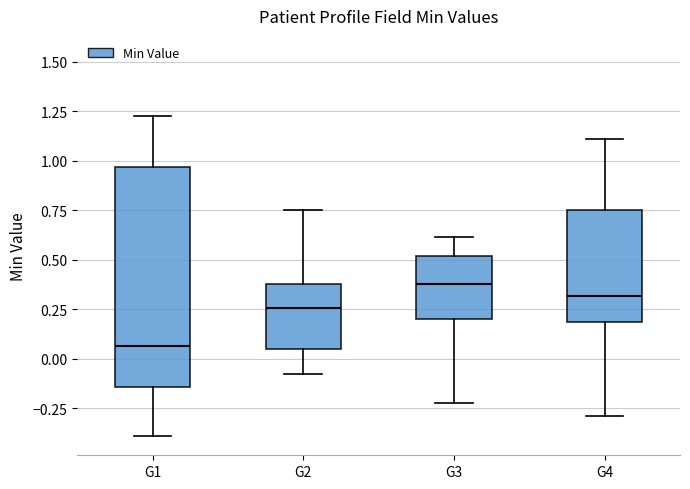

Reading left to right, transcribe this box plot: for each box, give where its median line is, the range the box spans, and where its two whiskers end, as read against the y-axis. The values are not printed on the chart, so give them approximately, as read against the axis.

G1: median 0.05, box -0.15 to 0.95, whiskers -0.40 to 1.25
G2: median 0.25, box 0.05 to 0.40, whiskers -0.10 to 0.75
G3: median 0.40, box 0.20 to 0.50, whiskers -0.20 to 0.60
G4: median 0.30, box 0.20 to 0.75, whiskers -0.30 to 1.10